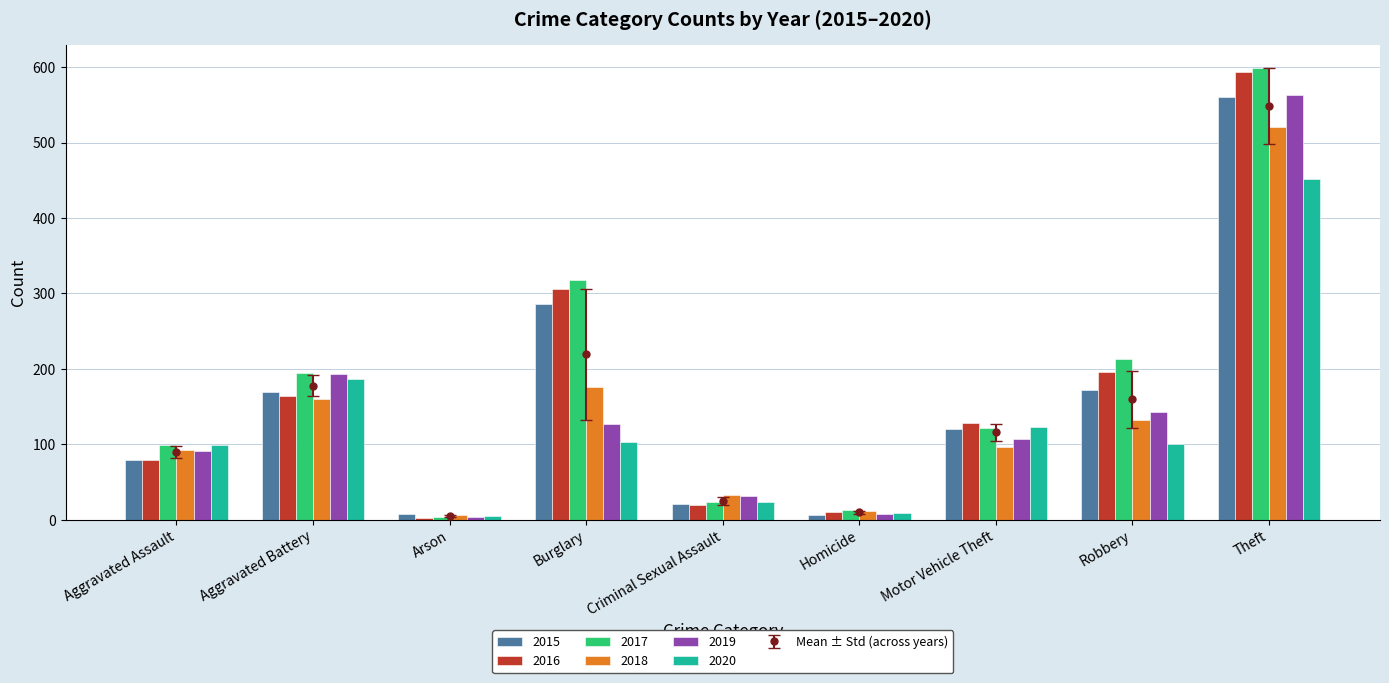

How many data points does each series have?

9